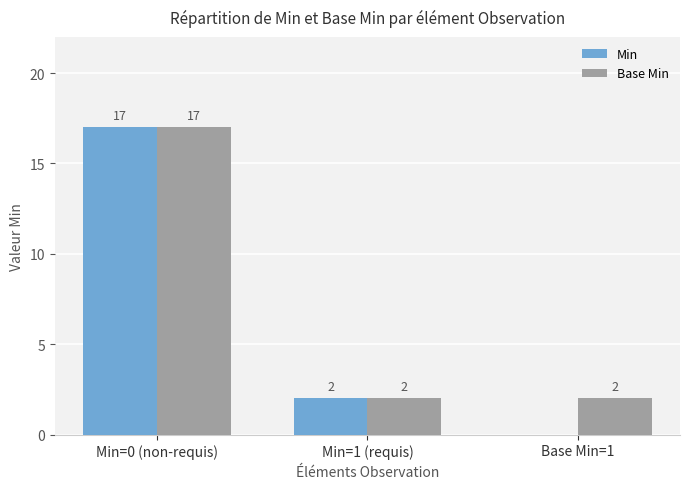

Which series changed the most between Min=1 (requis) and Base Min=1?

Min